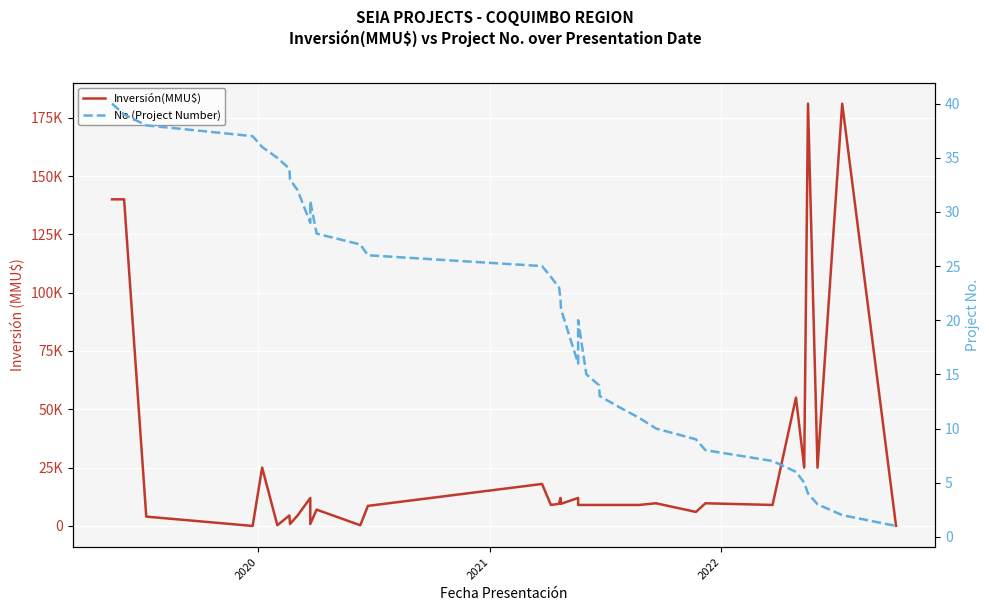

Reading left to right, what are all the values shown in this chart?

Inversión(MMU$): 140000	140000	4000	0	25000	300	4500	850	4500	12000	12000	850	7000	300	8600	18000	9000	9500	12000	9500	12000	9000	9000	9000	9000	9000	9000	9000	9000	9000	9720	6000	9720	9000	55000	25000	181000	25000	181000	70
No (Project Number): 40	39	38	37	36	35	34	33	32	29	30	31	28	27	26	25	24	23	22	21	16	17	18	19	20	15	14	13	12	11	10	9	8	7	6	5	4	3	2	1